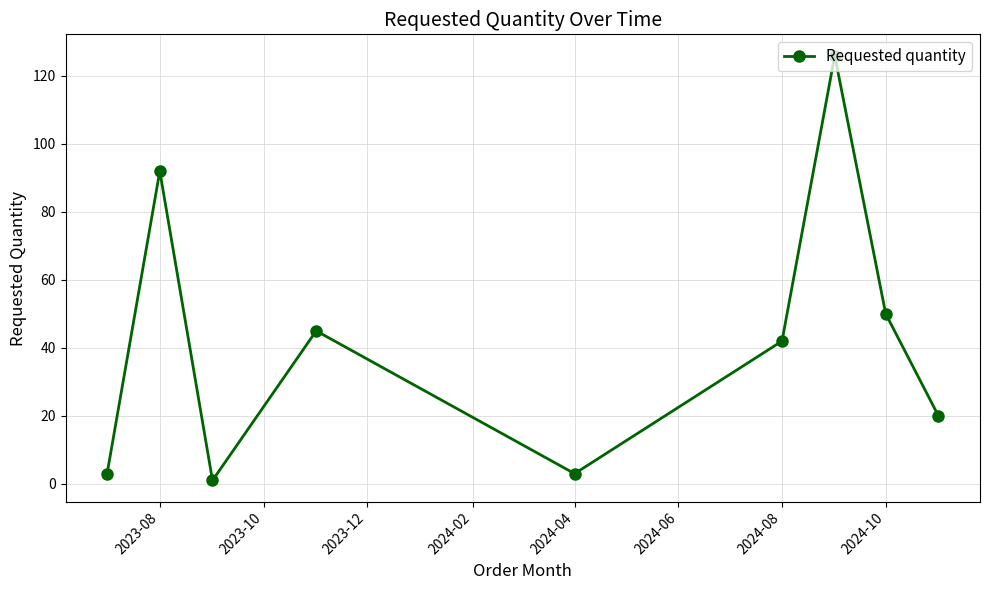

How many categories are shown in the chart?

9